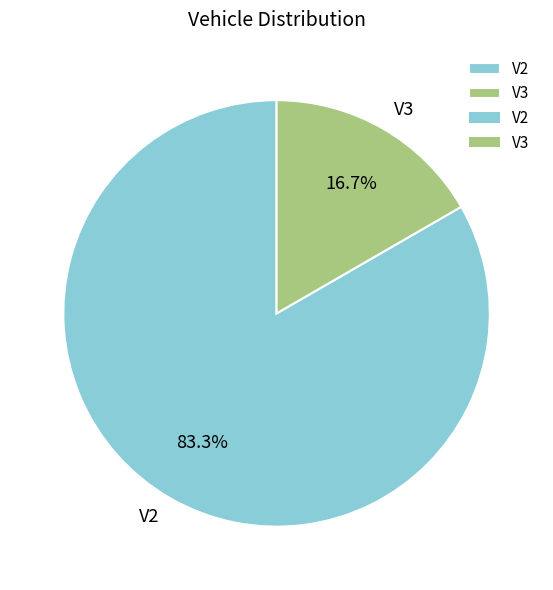

To the nearest percent, what portion does V3 represent?

17%